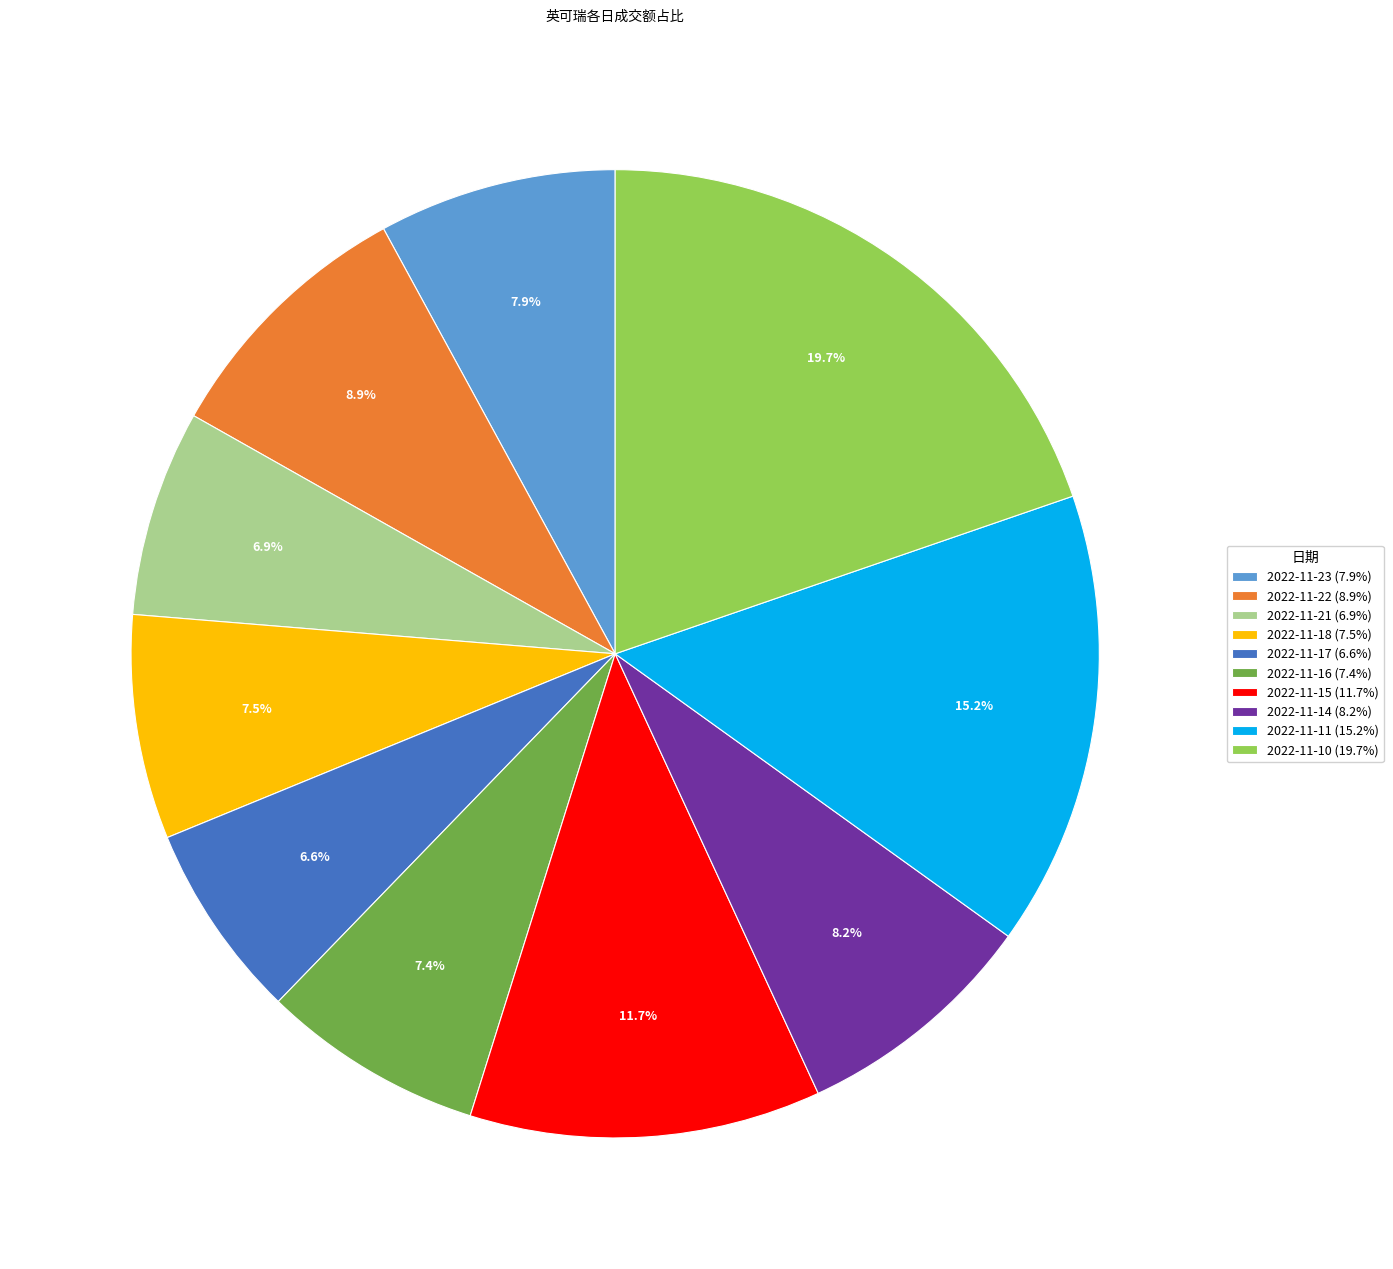

What portion of the pie excludes 2022-11-10?

80.3%